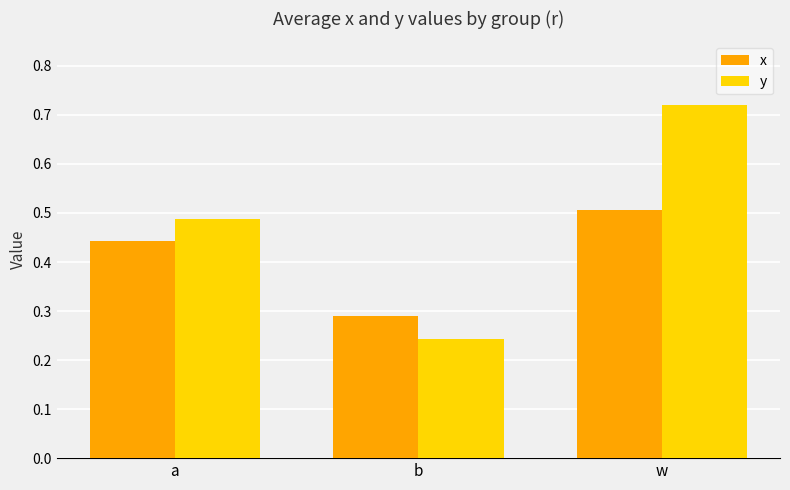

Where is y nearest to the value 0?

b